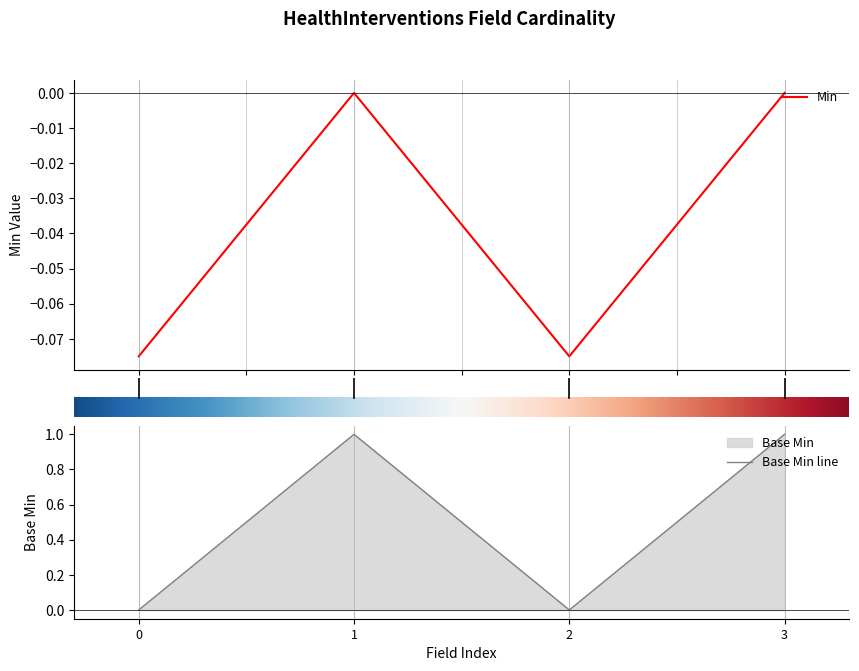

True or false: Min and Base Min intersect in this chart.

False